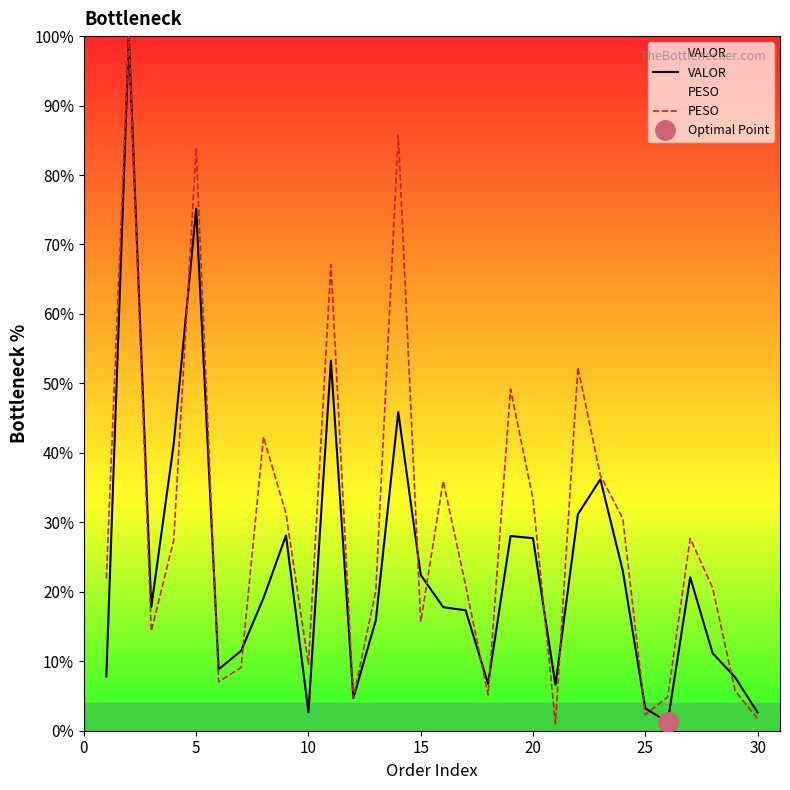

How many times do PESO and VALOR cross each other?

12